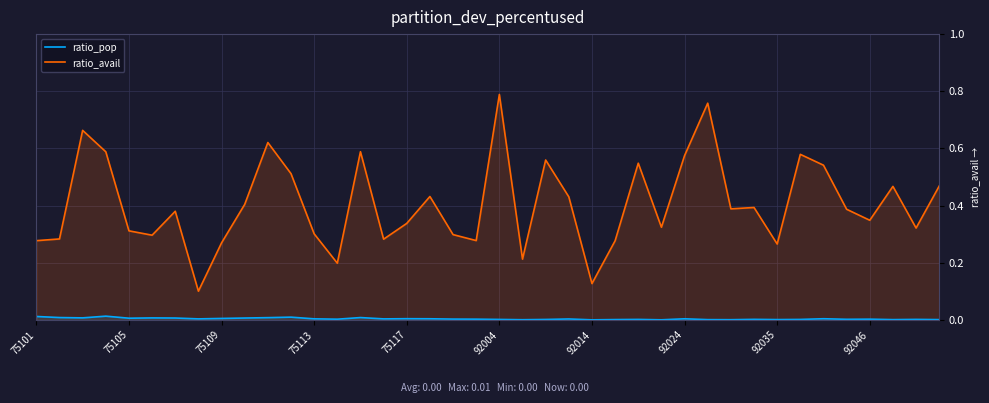

What is the spread (max minus min) of values at 33?

0.6